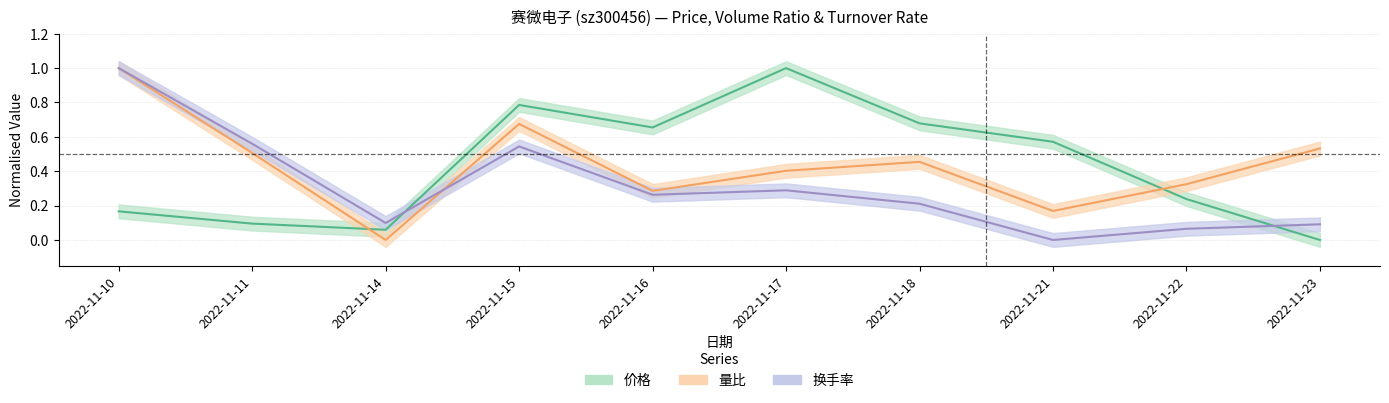

Reading left to right, list all the values displayed in this chart.

价格: 0.2	0.1	0.1	0.8	0.7	1.0	0.7	0.6	0.2	0.0
量比: 1.0	0.5	0.0	0.7	0.3	0.4	0.5	0.2	0.3	0.5
换手率: 1.0	0.6	0.1	0.5	0.3	0.3	0.2	0.0	0.1	0.1